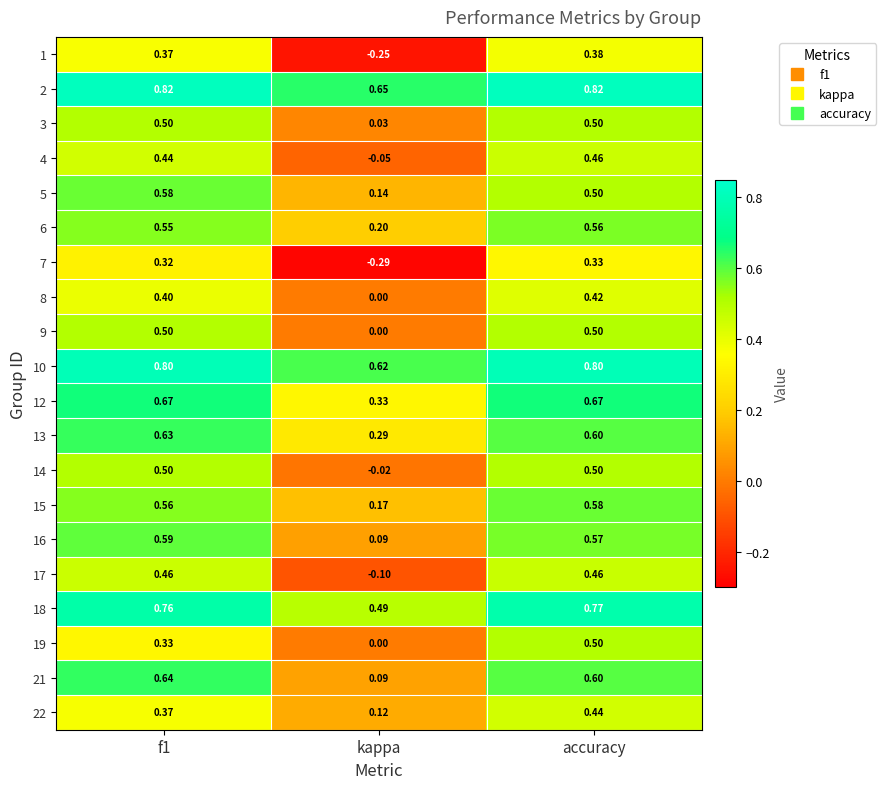

Which category has the lowest value in the 19 series?

kappa